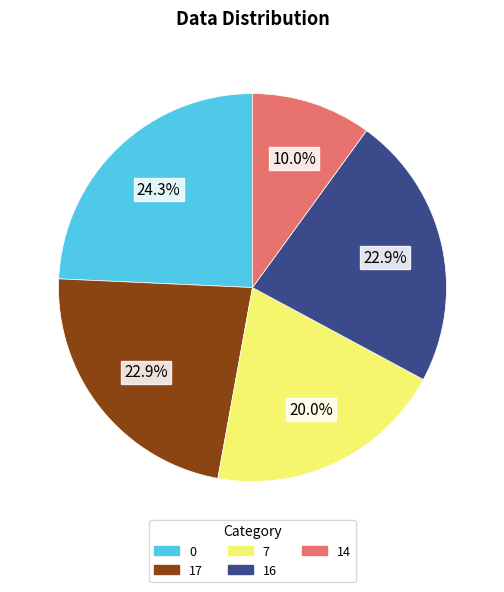

What percentage is NOT represented by 14?

90.0%